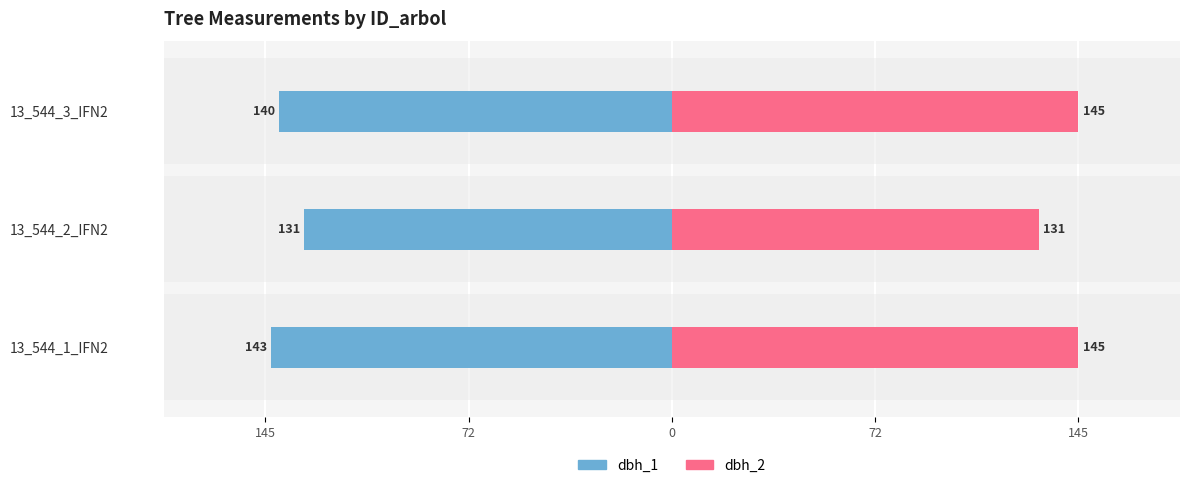

Count the dbh_1 values in the range -143 to -131.

3